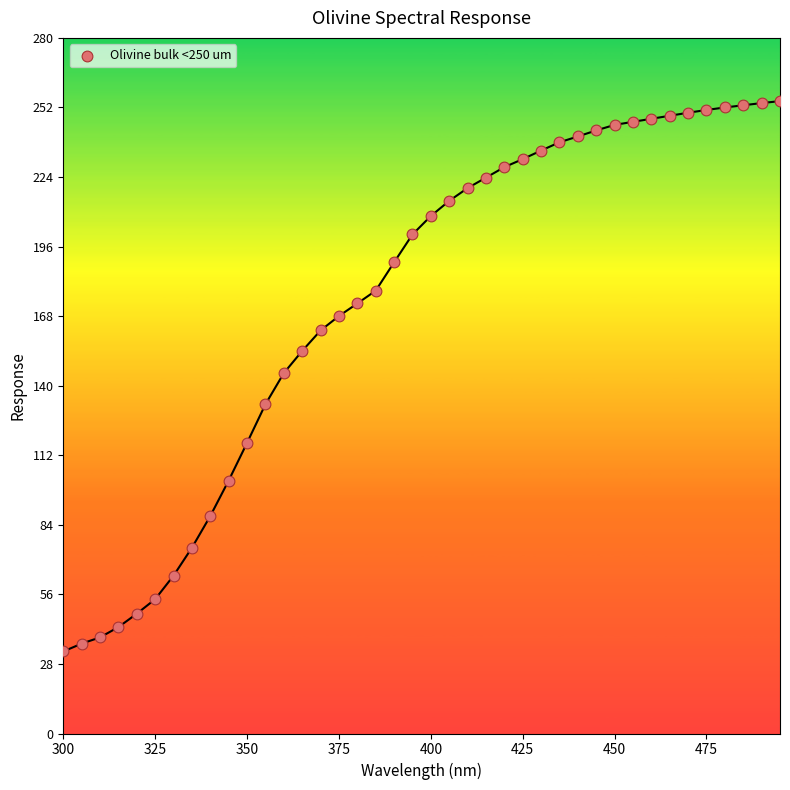

What is the range of X values (max minus min)?

195.0